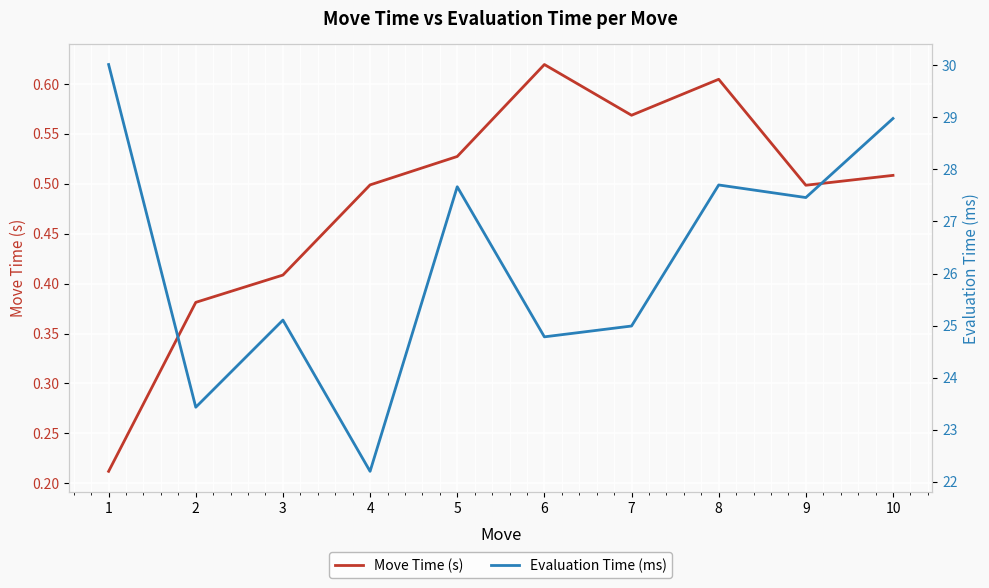

Which category has the highest value in the Move Time (s) series?

6